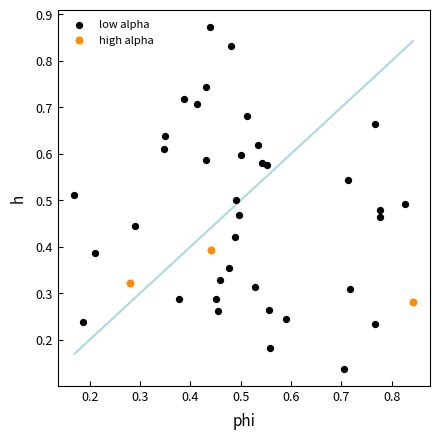

Which series contains the highest Y value?

low alpha